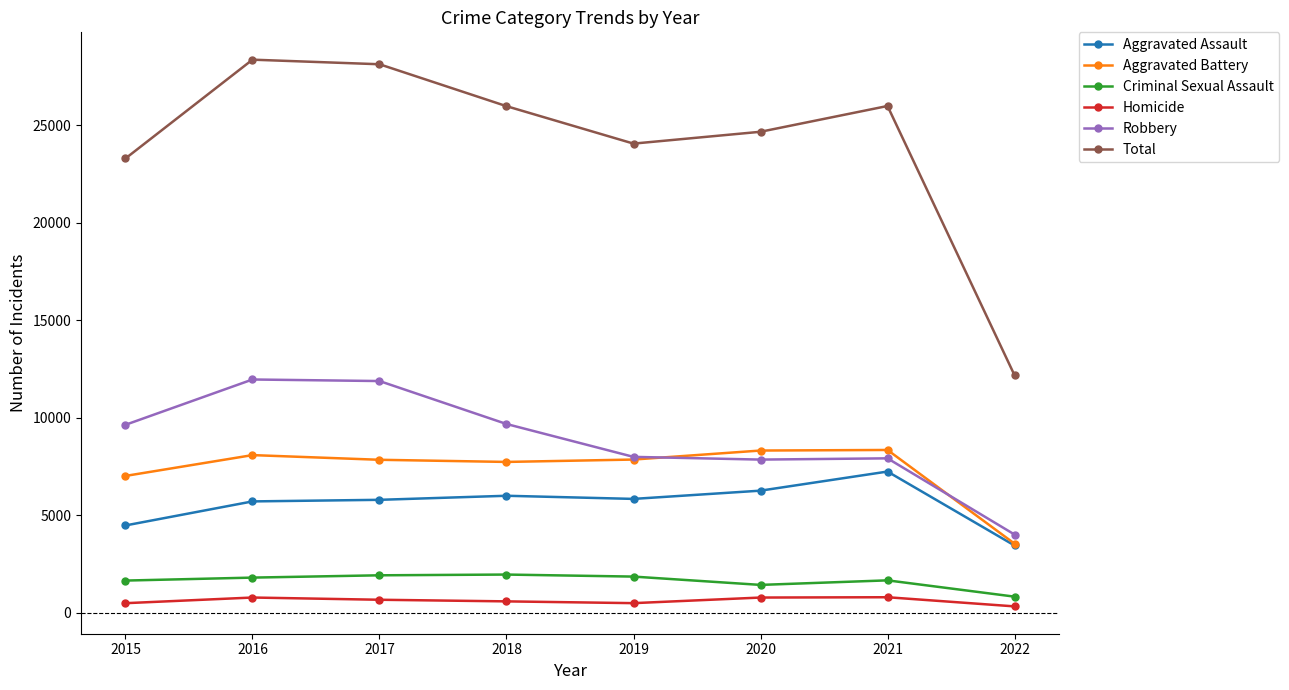

Is it true that Aggravated Battery equals 8319 at 2020?

True